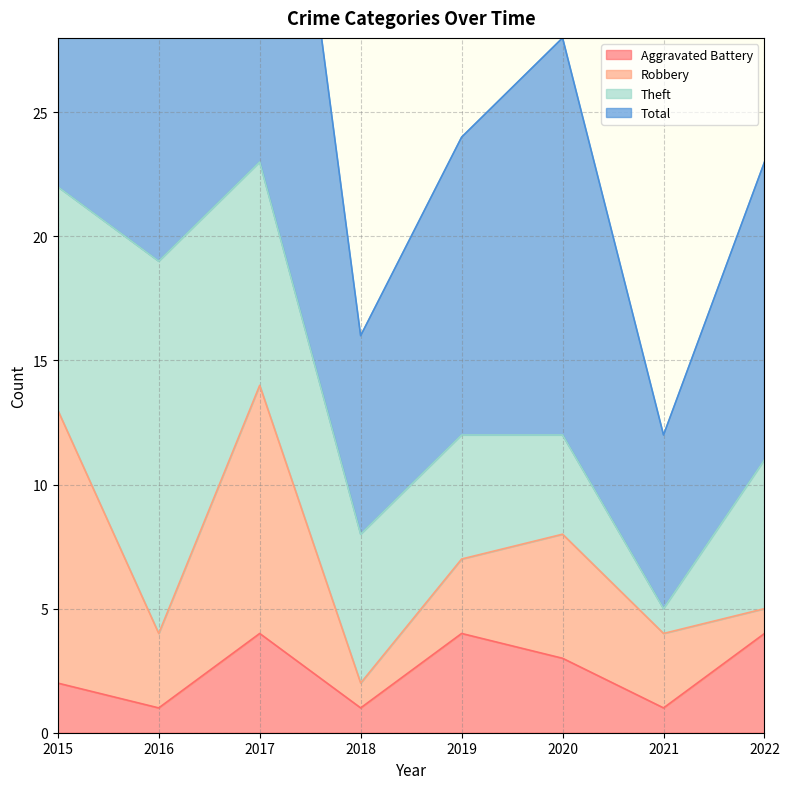

What is the maximum value for Aggravated Battery?

4